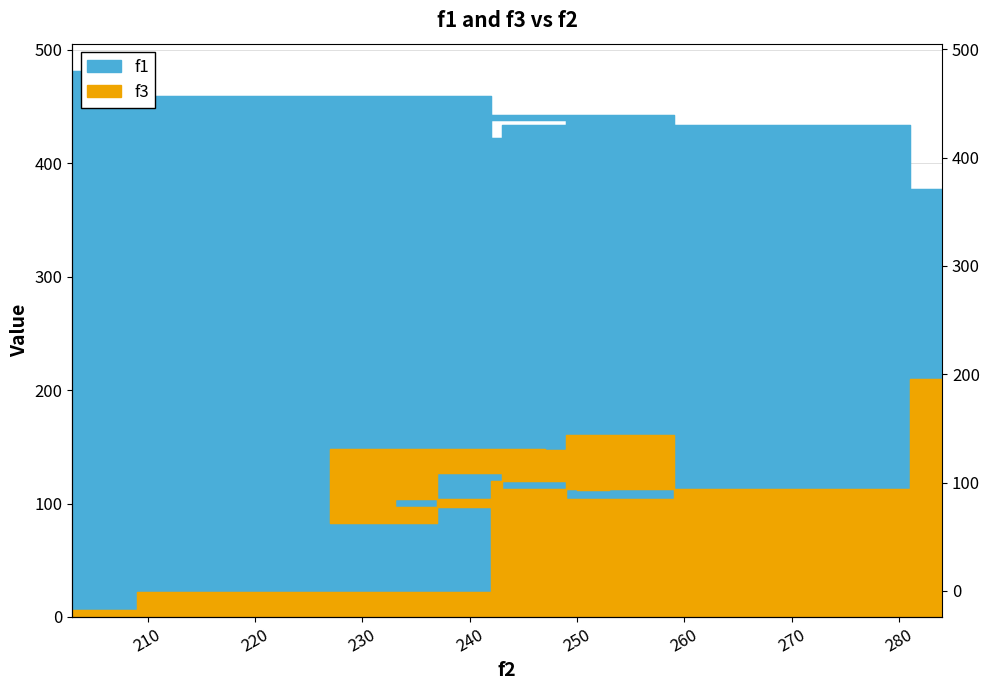

How many lines are shown in the chart?

2